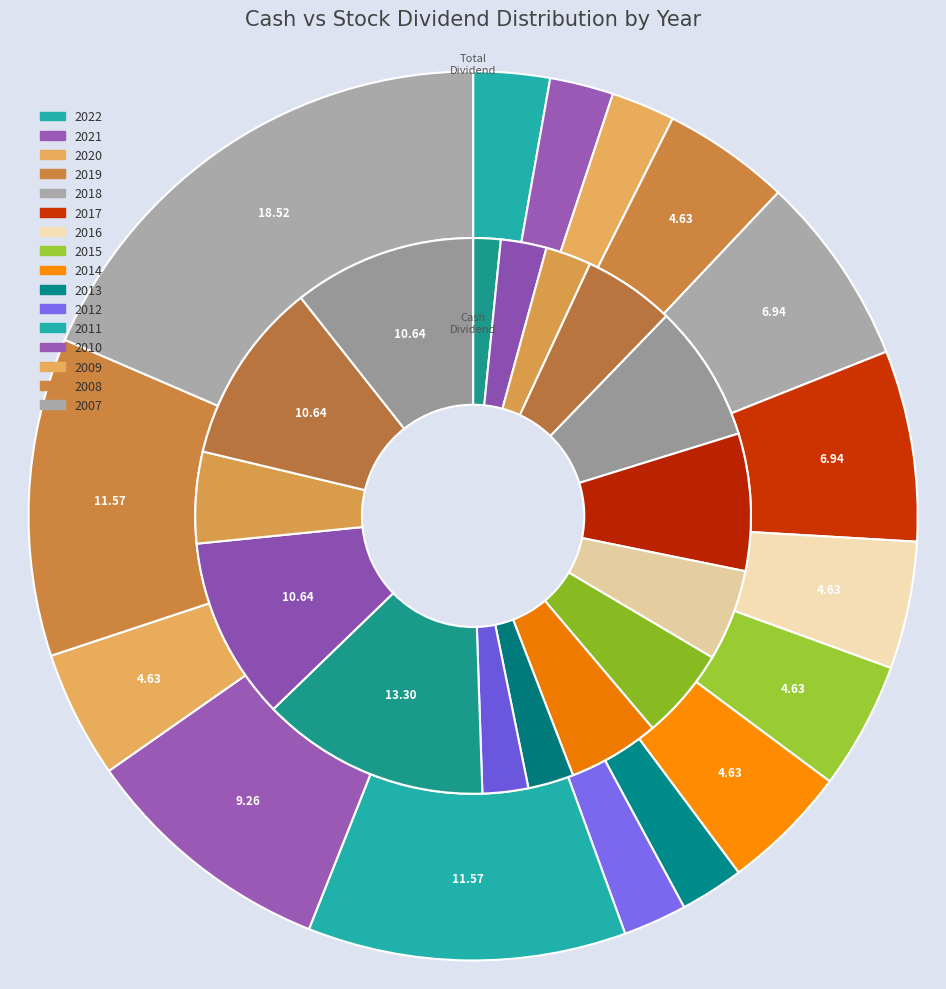

To the nearest percent, what is the combined percentage of 2021 and 2015?

8%